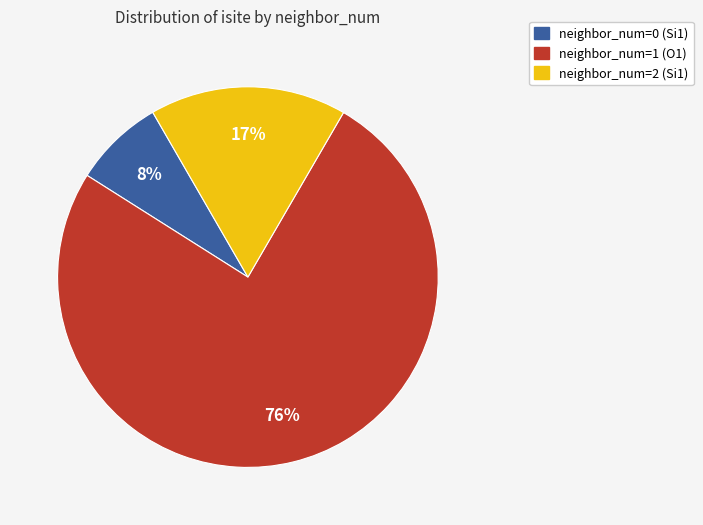

Which category has the biggest portion of the pie?

neighbor_num=1 (O1)